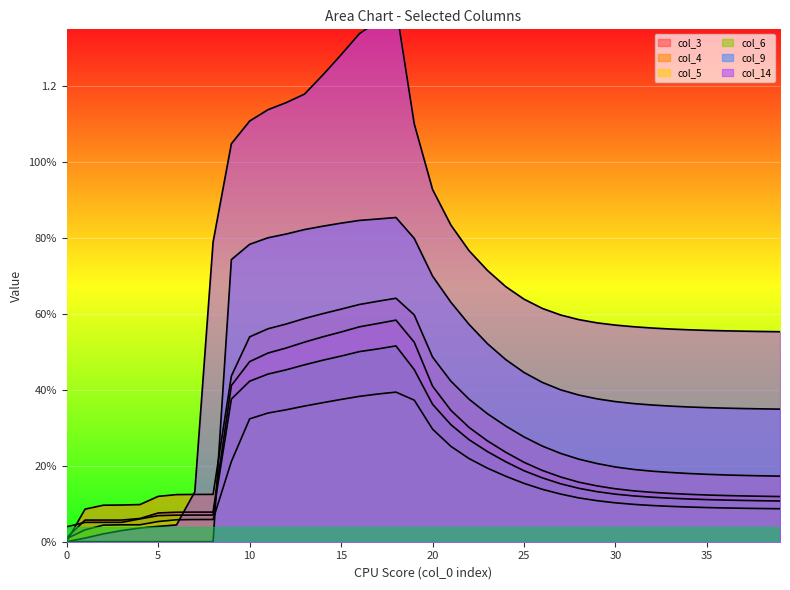

Between which two adjacent categories do col_6 and col_14 first intersect?

6 and 7